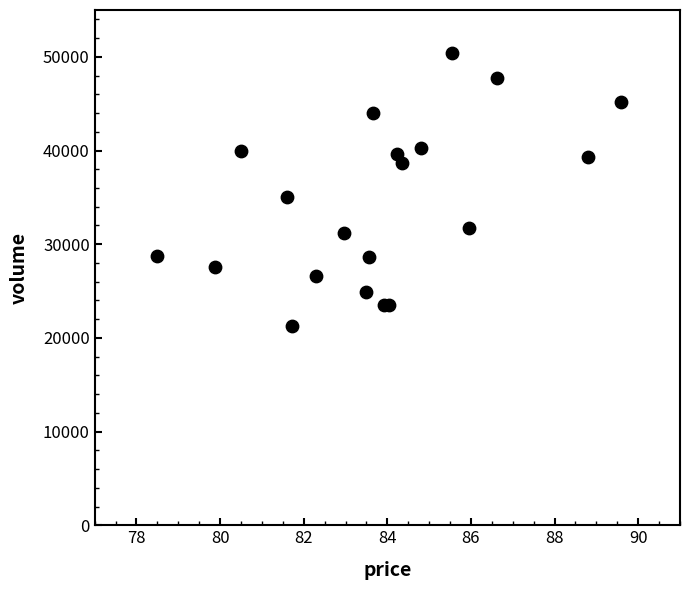

What Y value in the scatter plot is closest to 35806?

35058